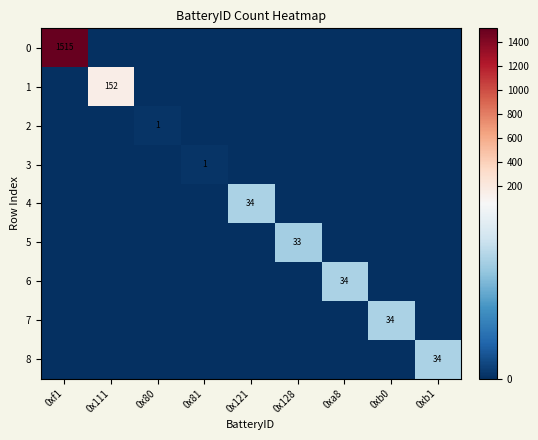

The 2 series shows 0 at 0x80. True or false?

False